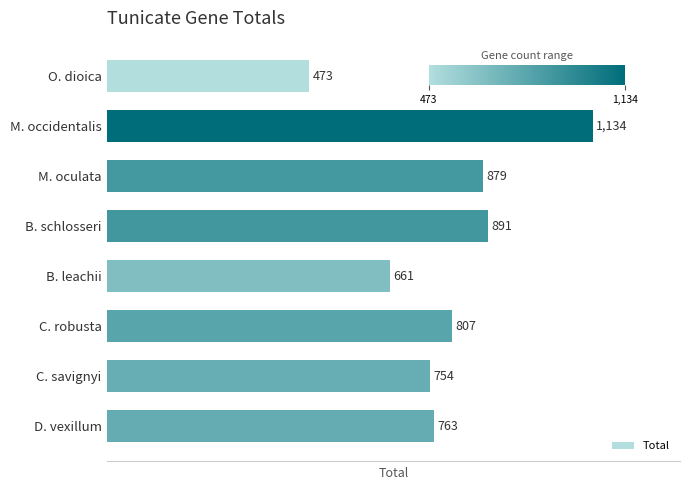

True or false: the data shows 891 at B. schlosseri.

True